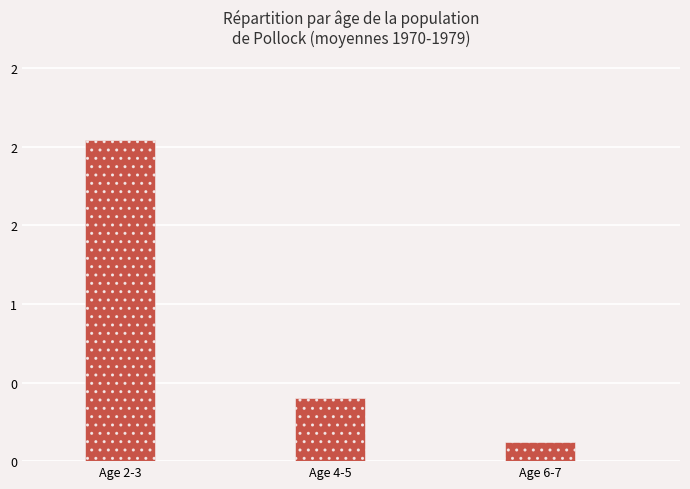

Does the chart contain any negative values?

No